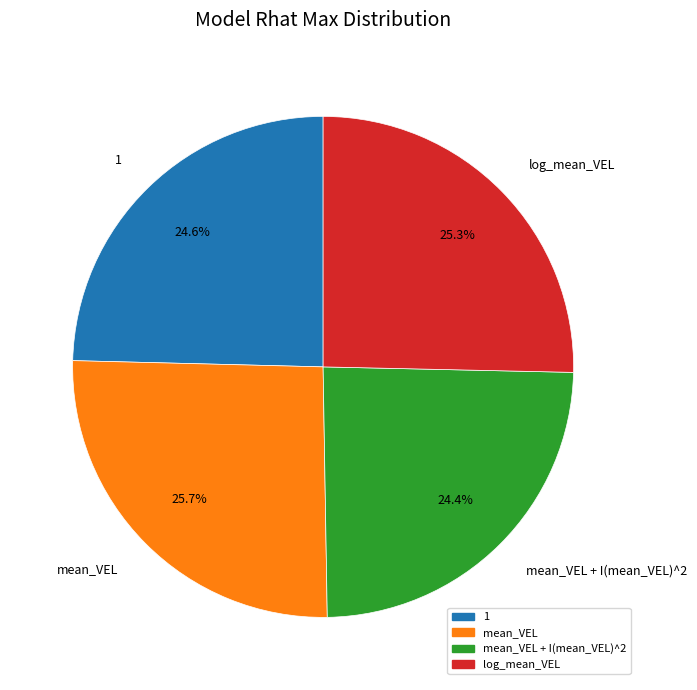

Is there a majority slice in this chart?

No